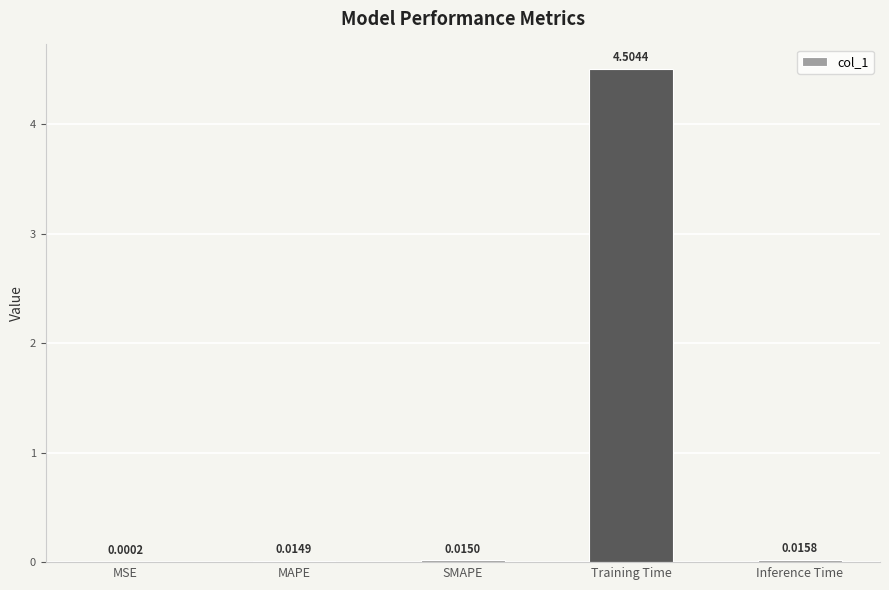

Which has a higher value, MAPE or Inference Time?

Inference Time